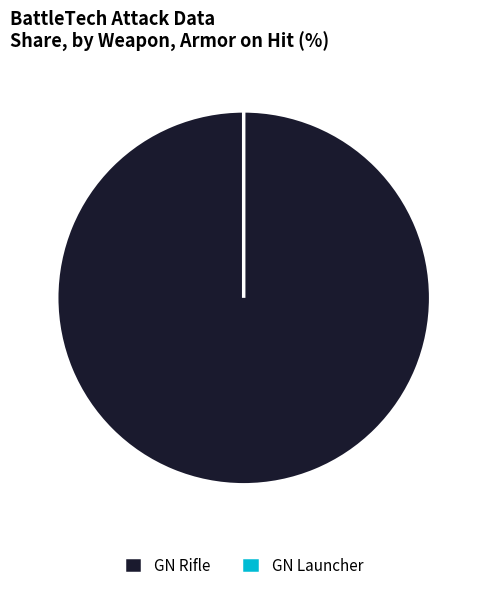

Is there any slice that represents more than half of the pie?

Yes